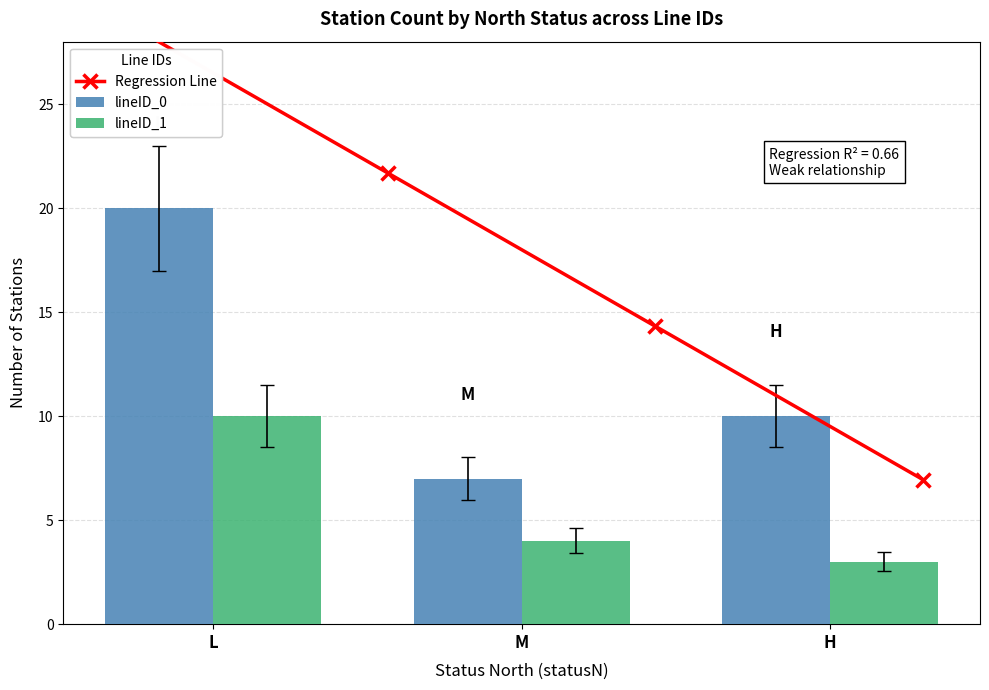

Are the bars grouped side by side (vs. stacked)?

Yes